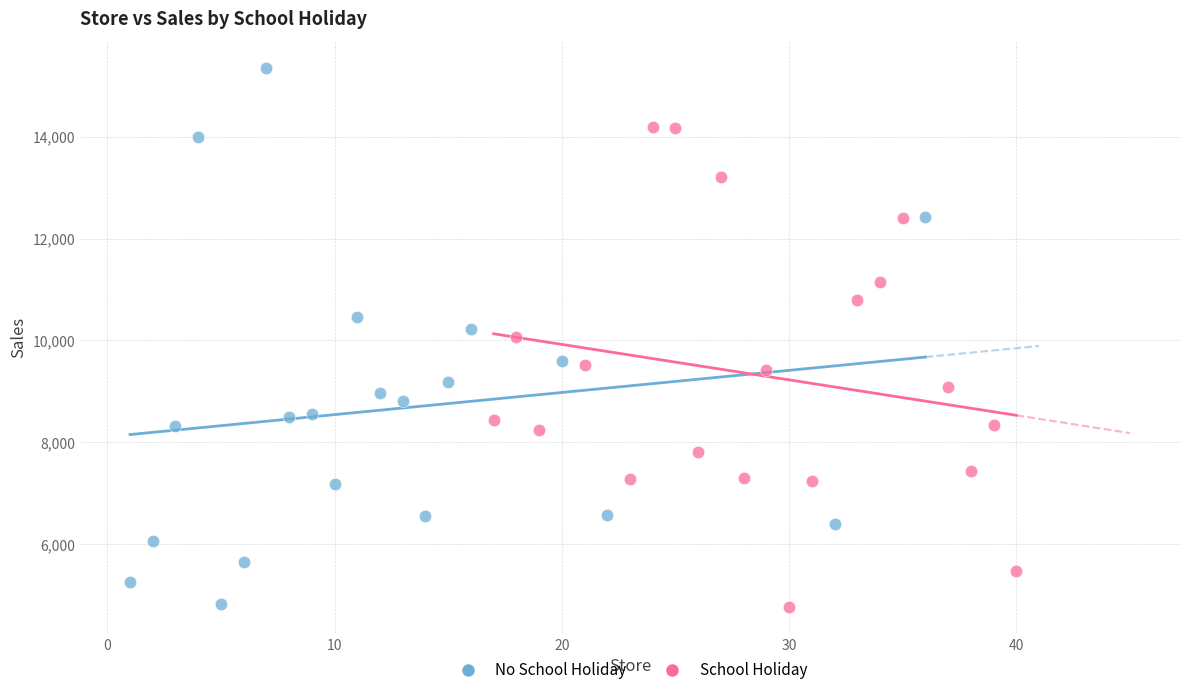

Which series has the largest Y range (max minus min)?

No School Holiday